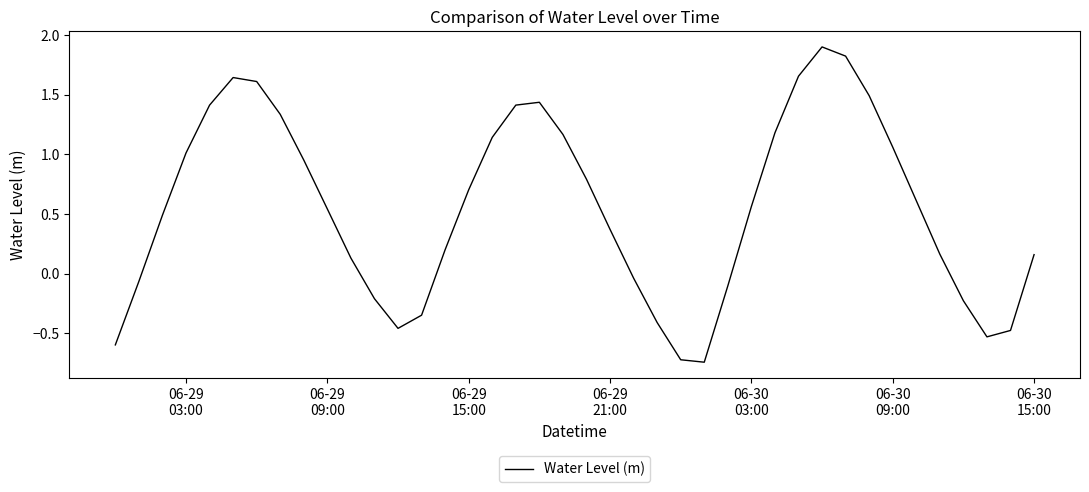

What is the maximum value shown in the chart?

1.9